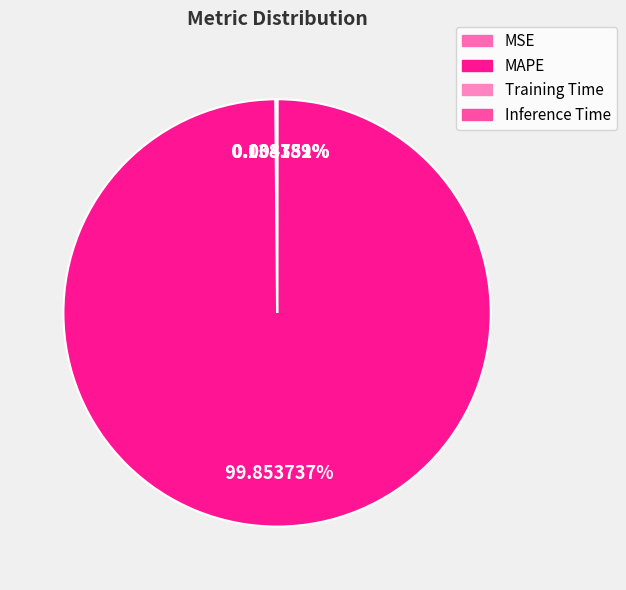

The Inference Time slice represents 0% of the pie. True or false?

True